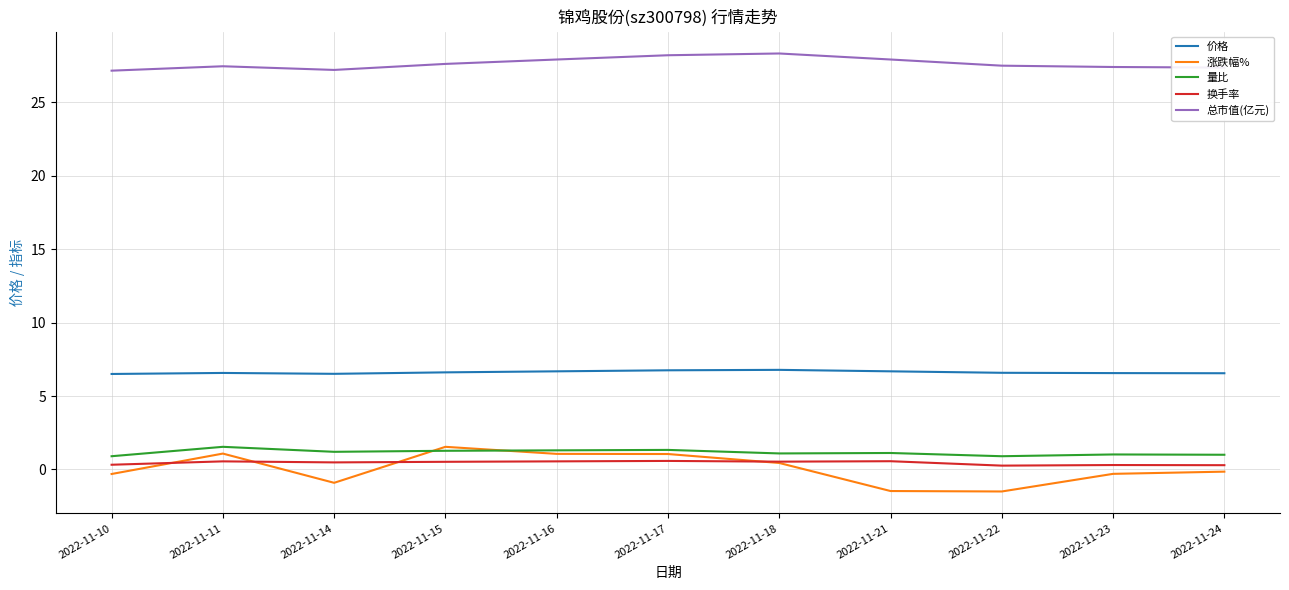

What is the minimum value shown in the chart?

-1.5